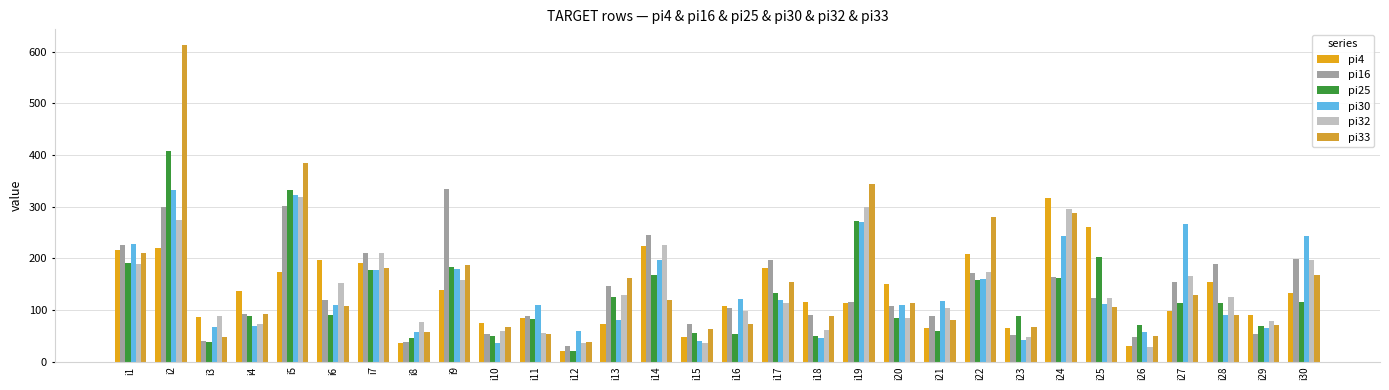

Is the value of pi16 at i15 greater than the value of pi32 at i25?

No